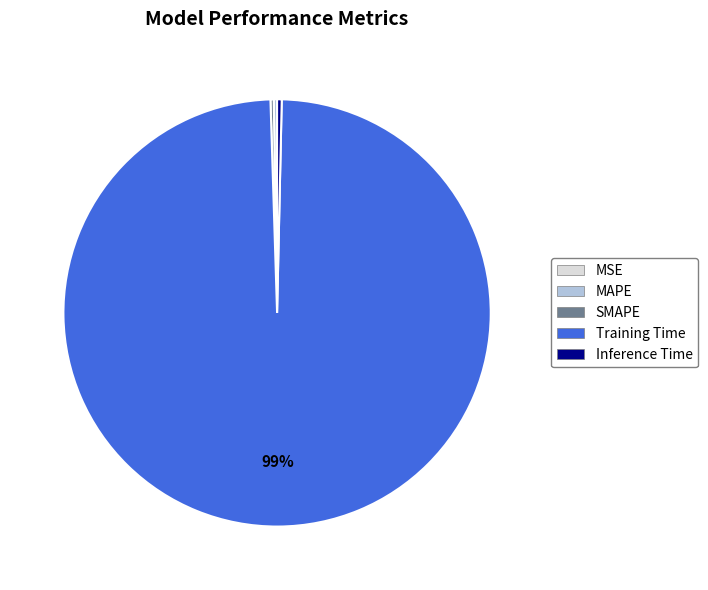

Which category has the biggest portion of the pie?

Training Time